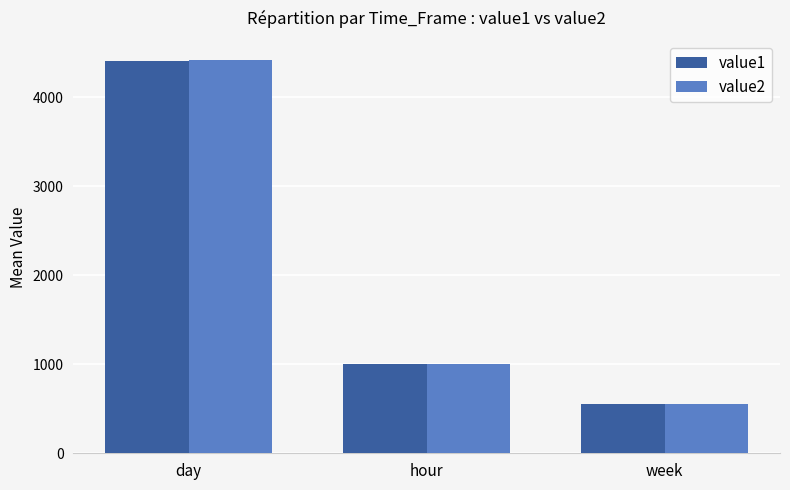

Reading right to left, list all the values displayed in this chart.

value1: 557.7	1002.7	4400.6
value2: 557.3	1004.0	4411.2